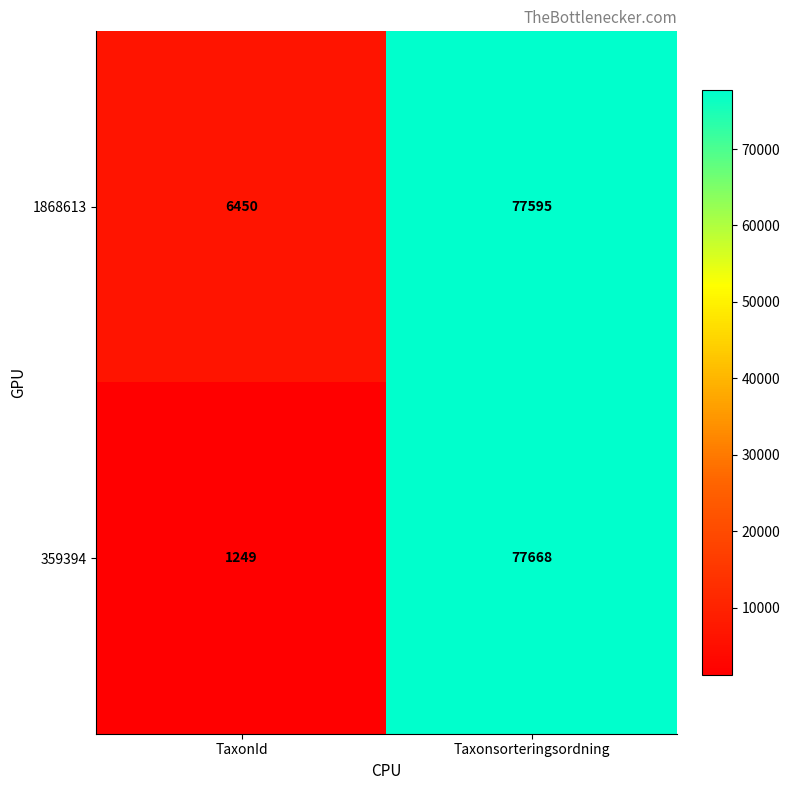

Between TaxonId and Taxonsorteringsordning, which series saw the biggest shift?

359394